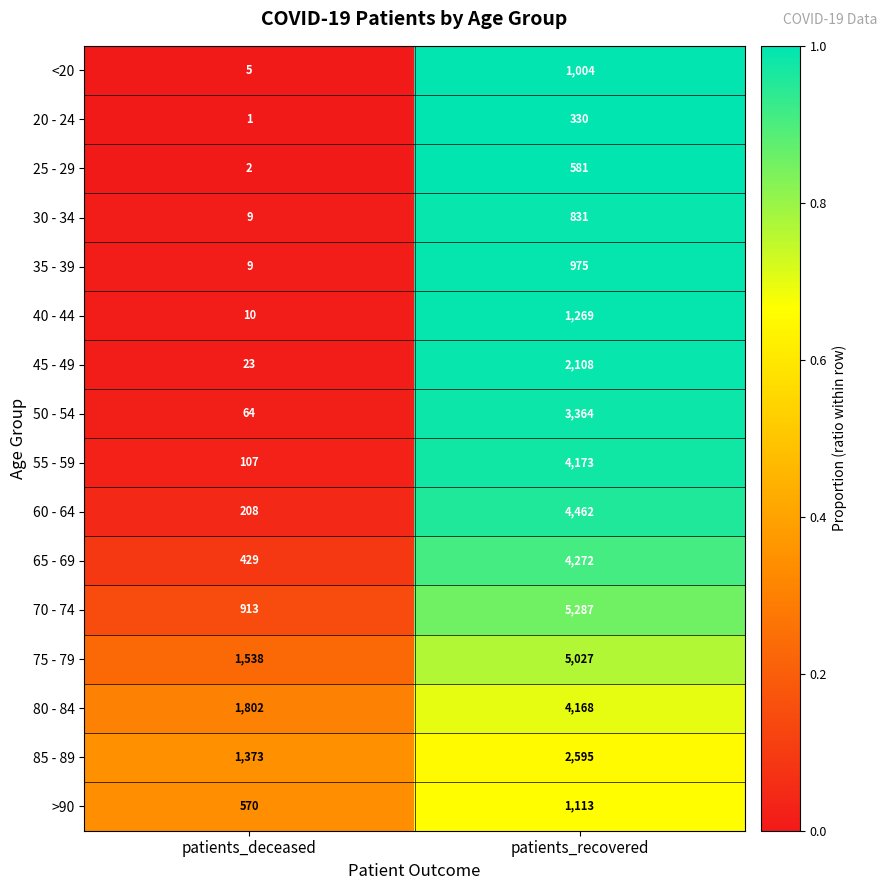

What is the total value across all series at patients_recovered?

41559